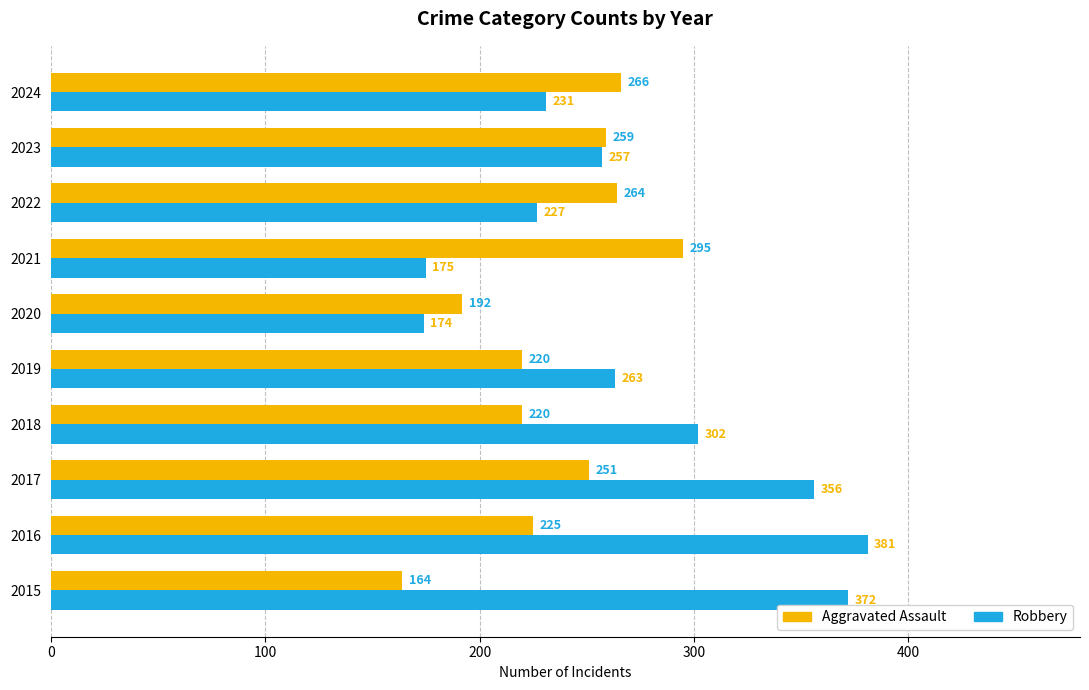

At which label is Robbery closest to 277?

2019